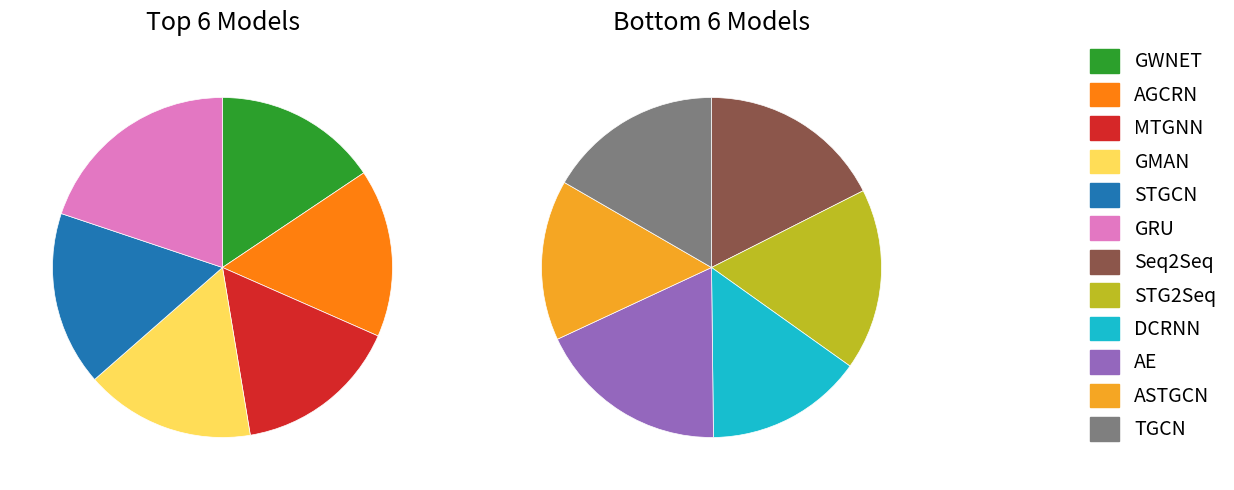

Count the number of slices in the pie.

12